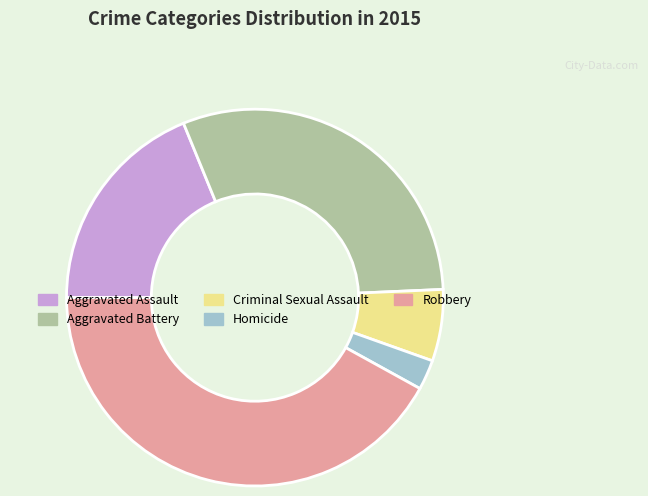

Combined, do Aggravated Battery and Robbery account for over 50%?

Yes